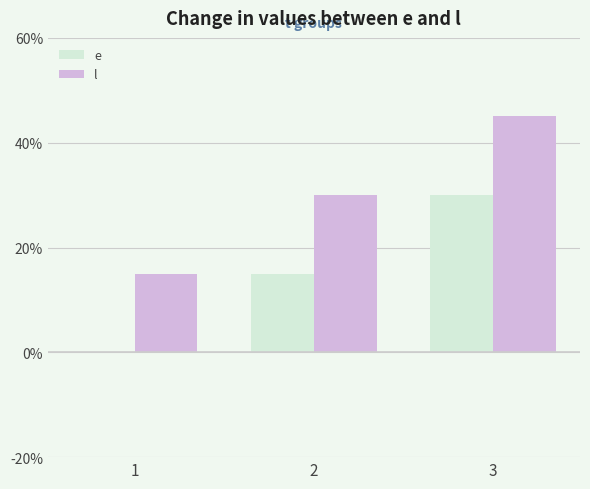

The l series shows 22 at 1. True or false?

False